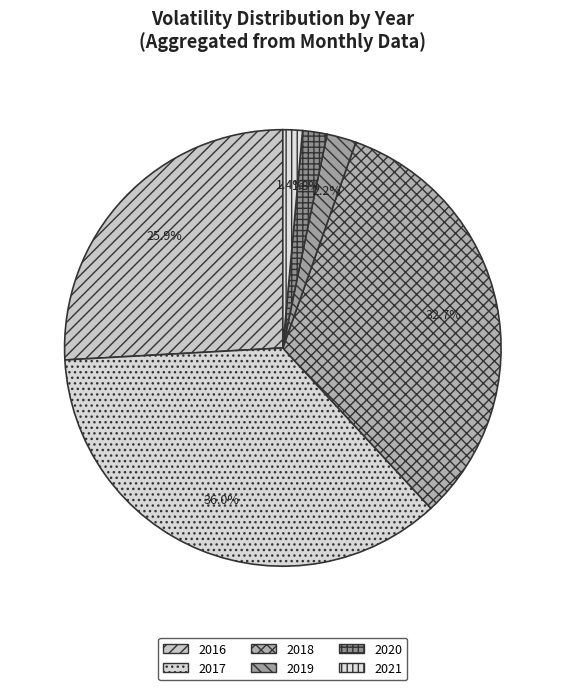

To the nearest percent, what percentage of the pie is 2018?

33%